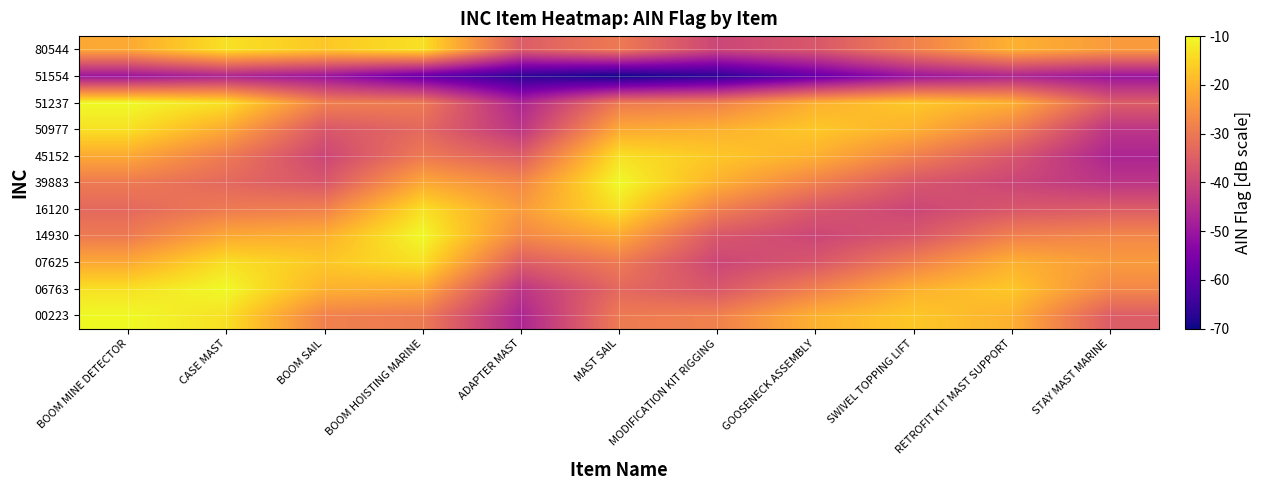

How many distinct data groups are displayed?

11